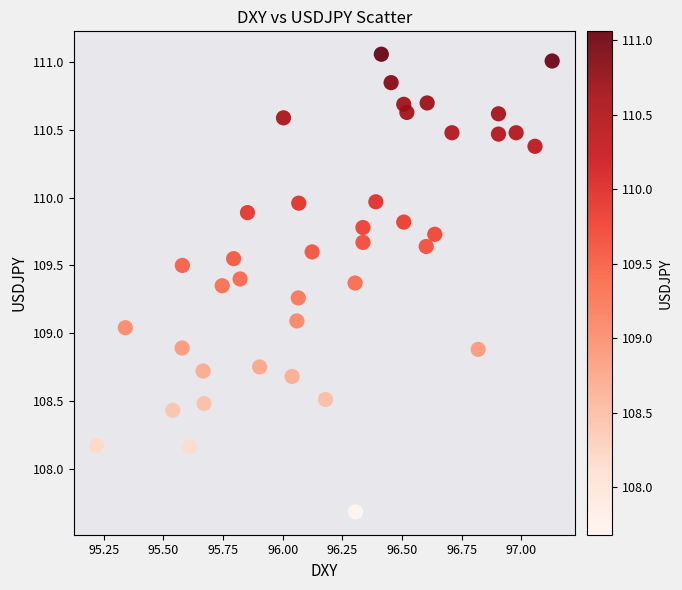

What is the range of X values (max minus min)?

1.9